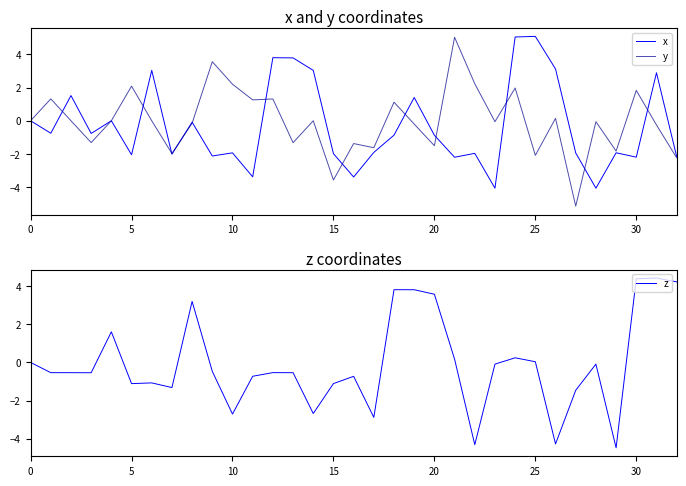

After their last crossing, which series has the higher values: z or y?

z